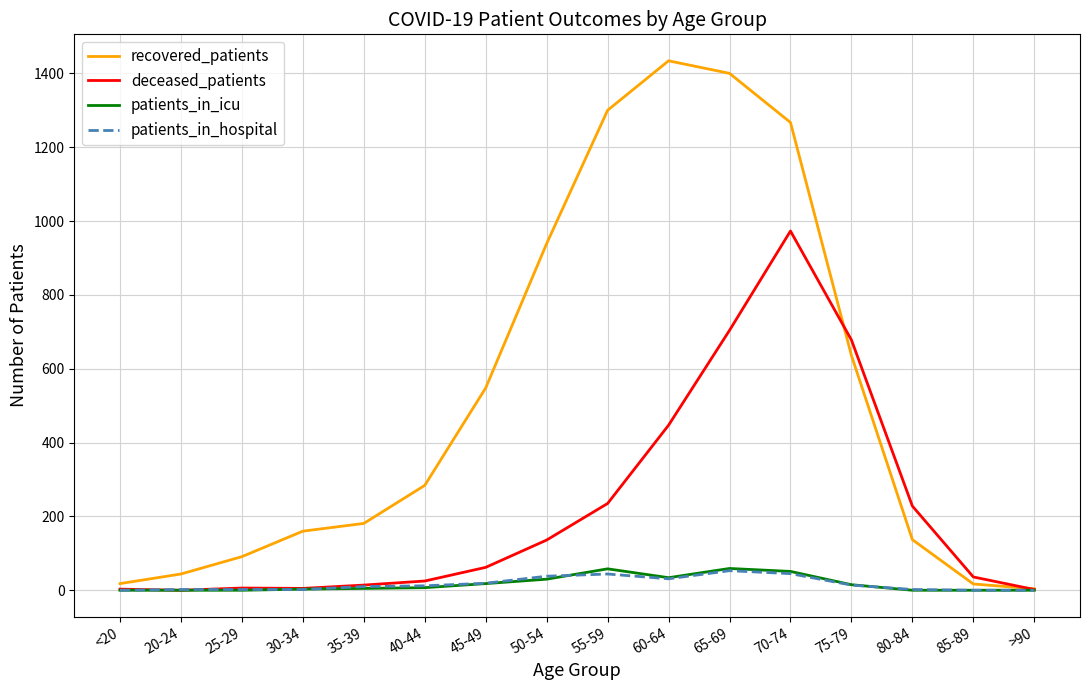

Is the value of recovered_patients at 50-54 greater than the value of deceased_patients at 20-24?

Yes